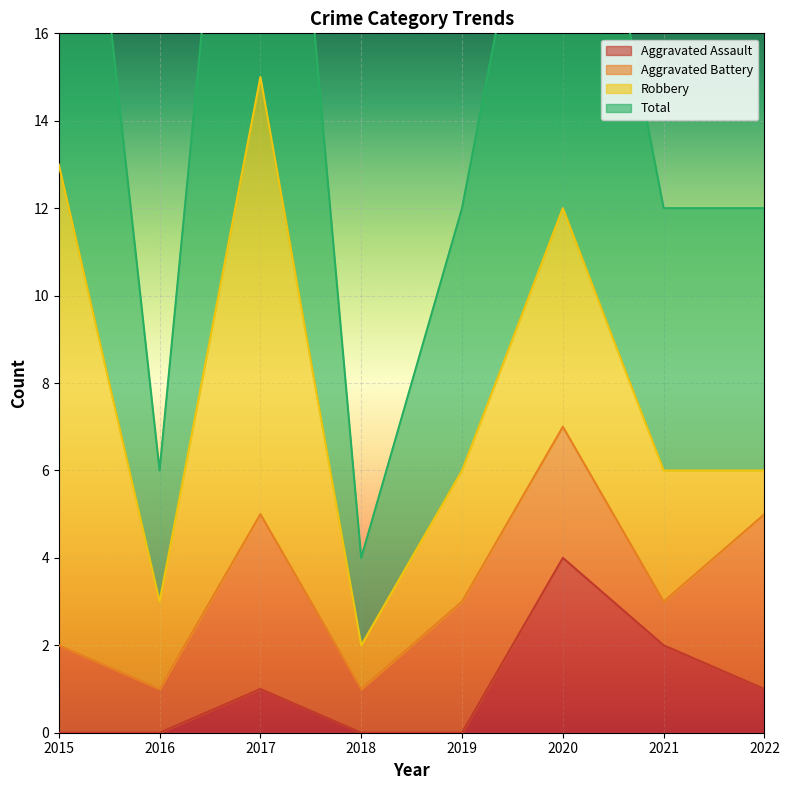

What is the difference between the highest and lowest values at 2021?

10